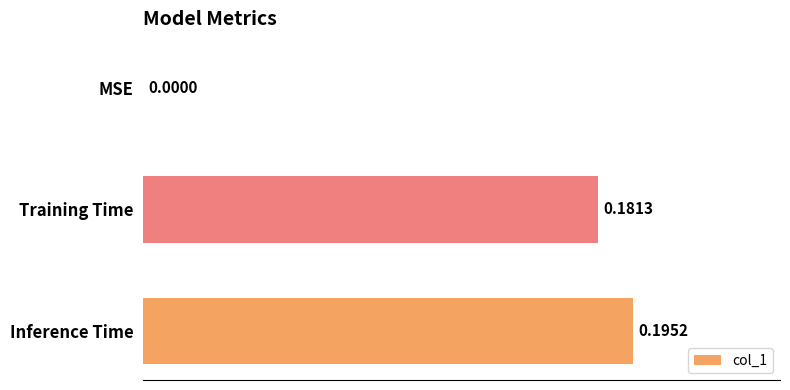

What is the sum of all values?

0.4